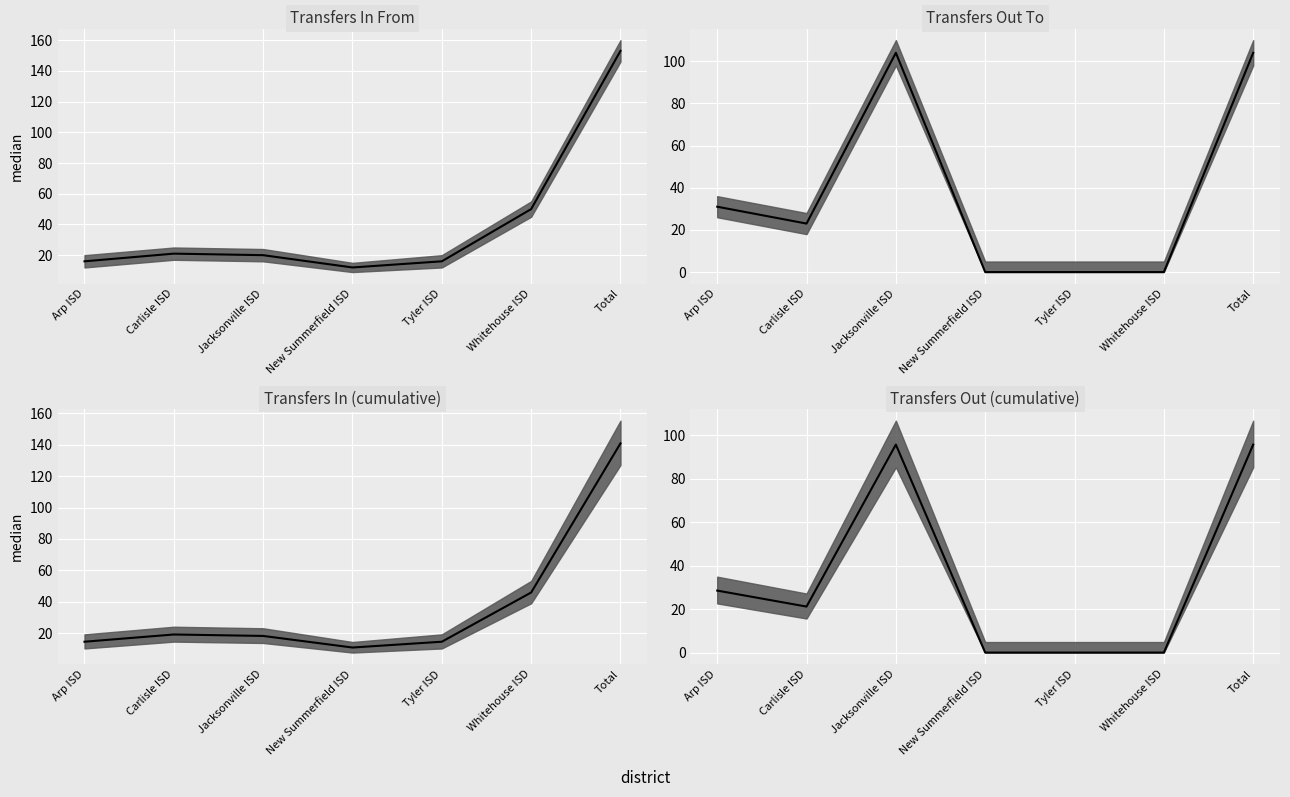

Reading right to left, list all the values displayed in this chart.

95.7	0.0	0.0	0.0	95.7	21.2	28.5